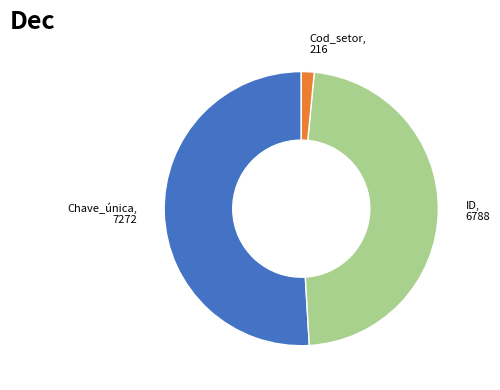

Is there a majority slice in this chart?

Yes